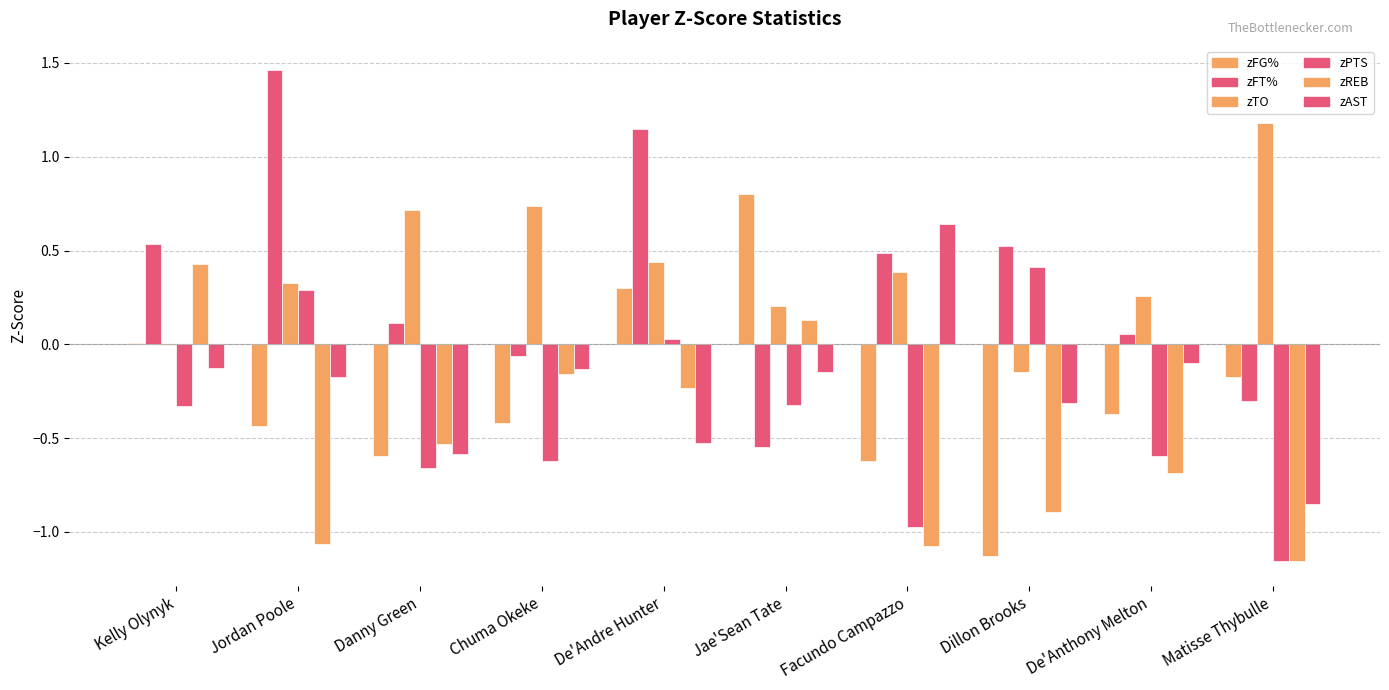

What is the label of the 8th bar from the left?

Dillon Brooks